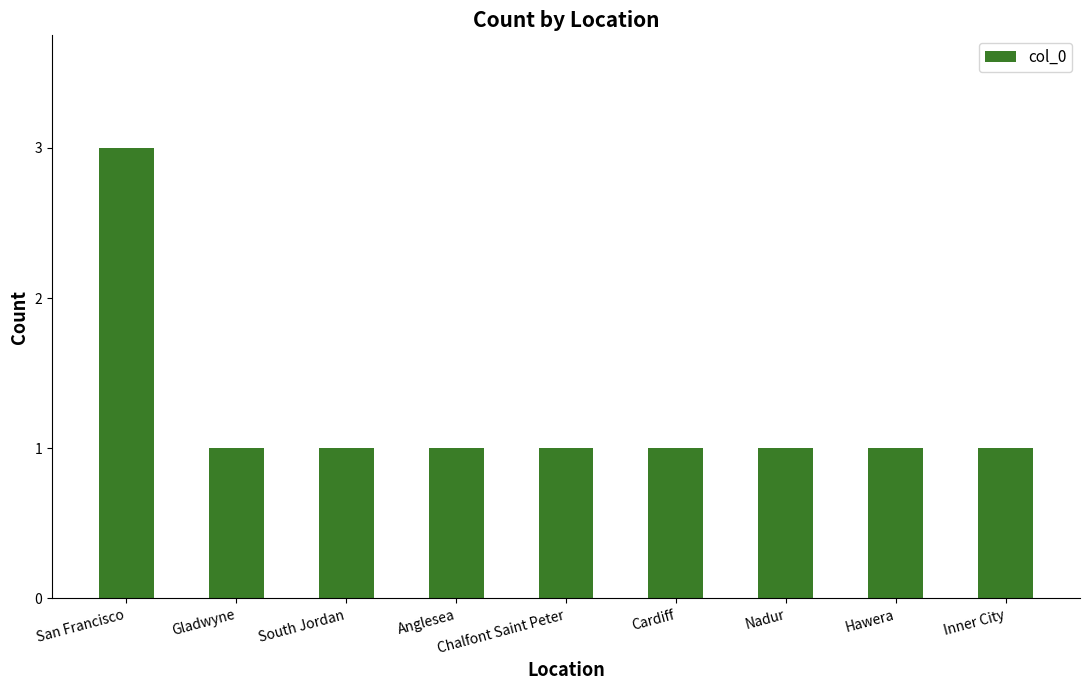

Approximately how many times larger is the value at Gladwyne compared to Anglesea?

1.0